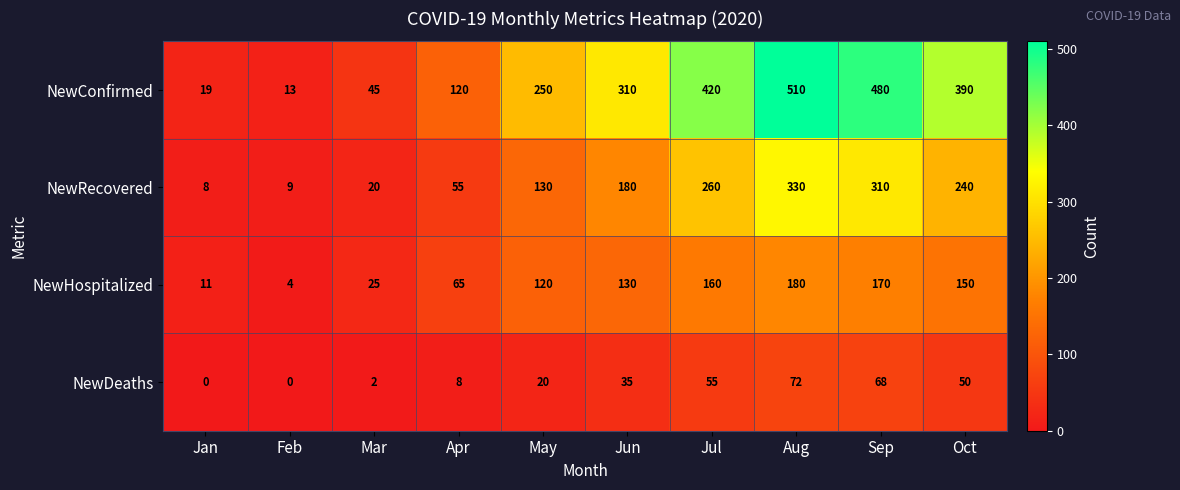

What is the spread (max minus min) of values at Sep?

412